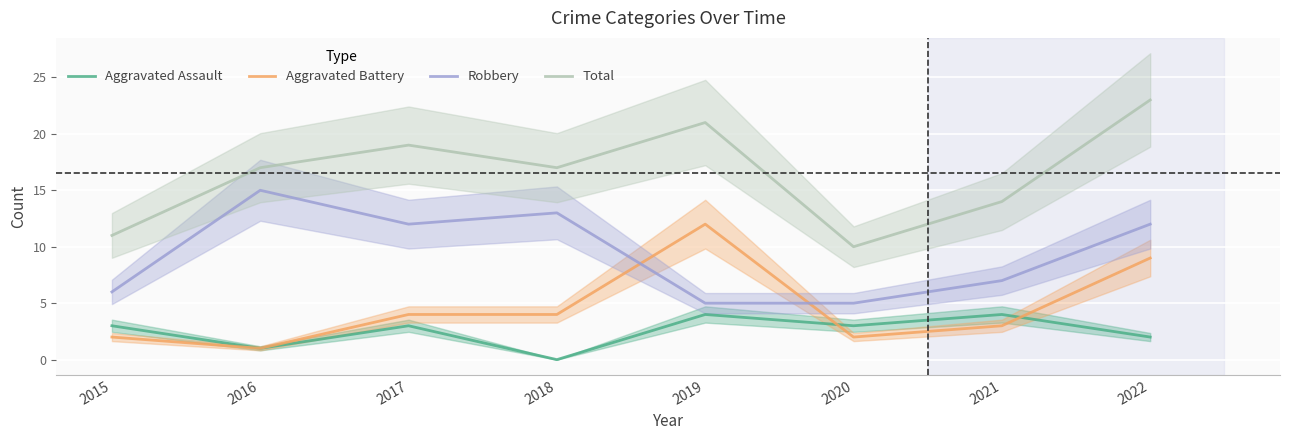

Reading left to right, transcribe all the data shown in this chart.

Aggravated Assault: 3	1	3	0	4	3	4	2
Aggravated Battery: 2	1	4	4	12	2	3	9
Robbery: 6	15	12	13	5	5	7	12
Total: 11	17	19	17	21	10	14	23